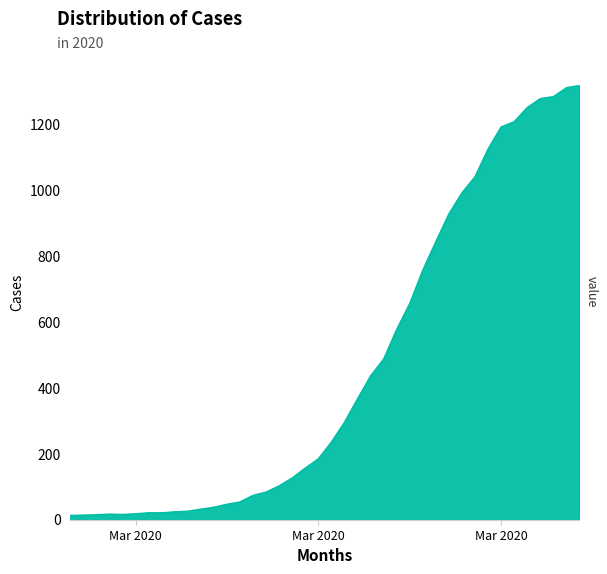

What is the difference between the maximum and minimum values?

1306